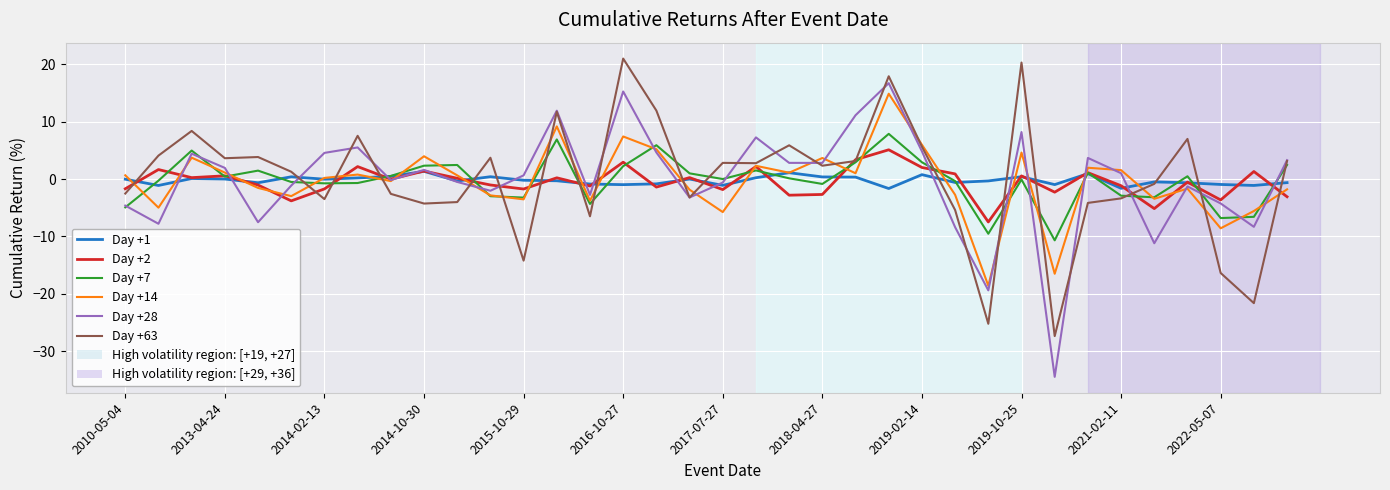

What is the lowest value of the Day +28 series?

-34.5